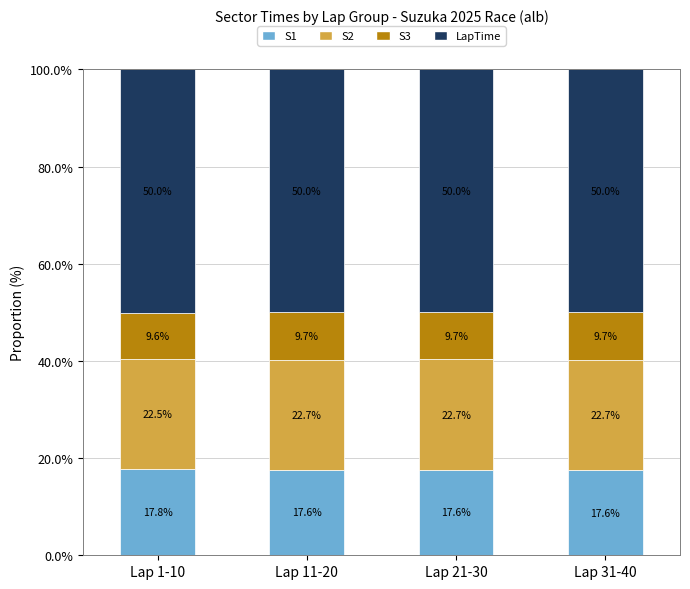

Is it true that S1 equals 17.6 at Lap 11-20?

True